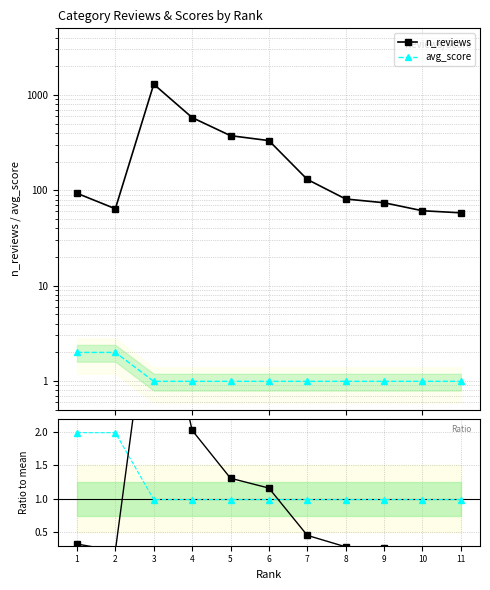

What is the lowest value of the avg_score series?

1.0